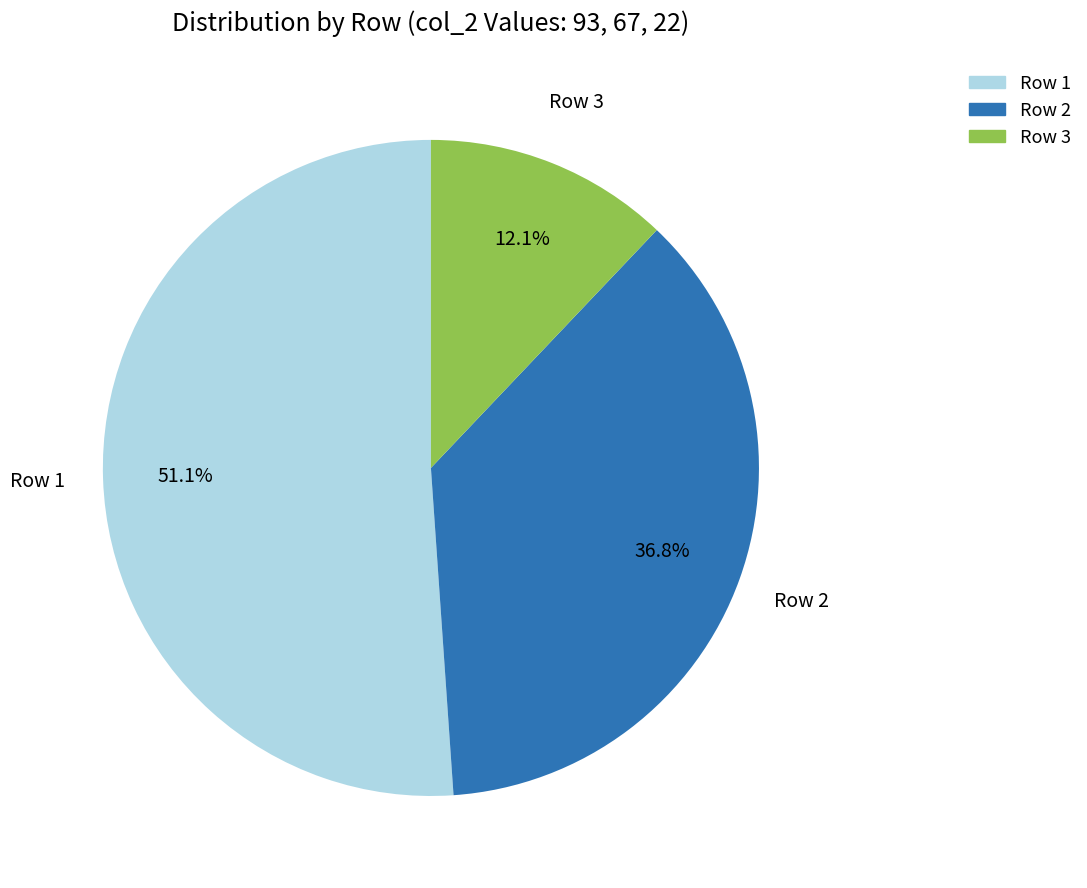

How much of the chart is everything except Row 3?

87.9%